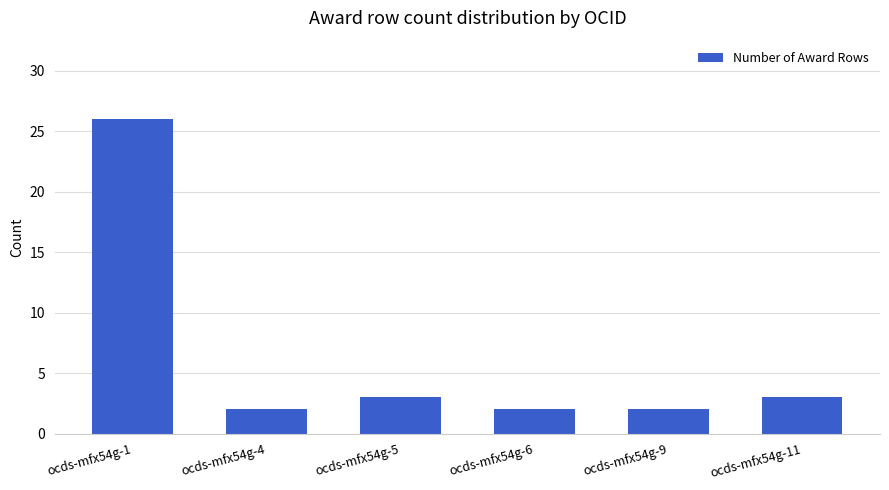

Count the number of categories in the chart.

6